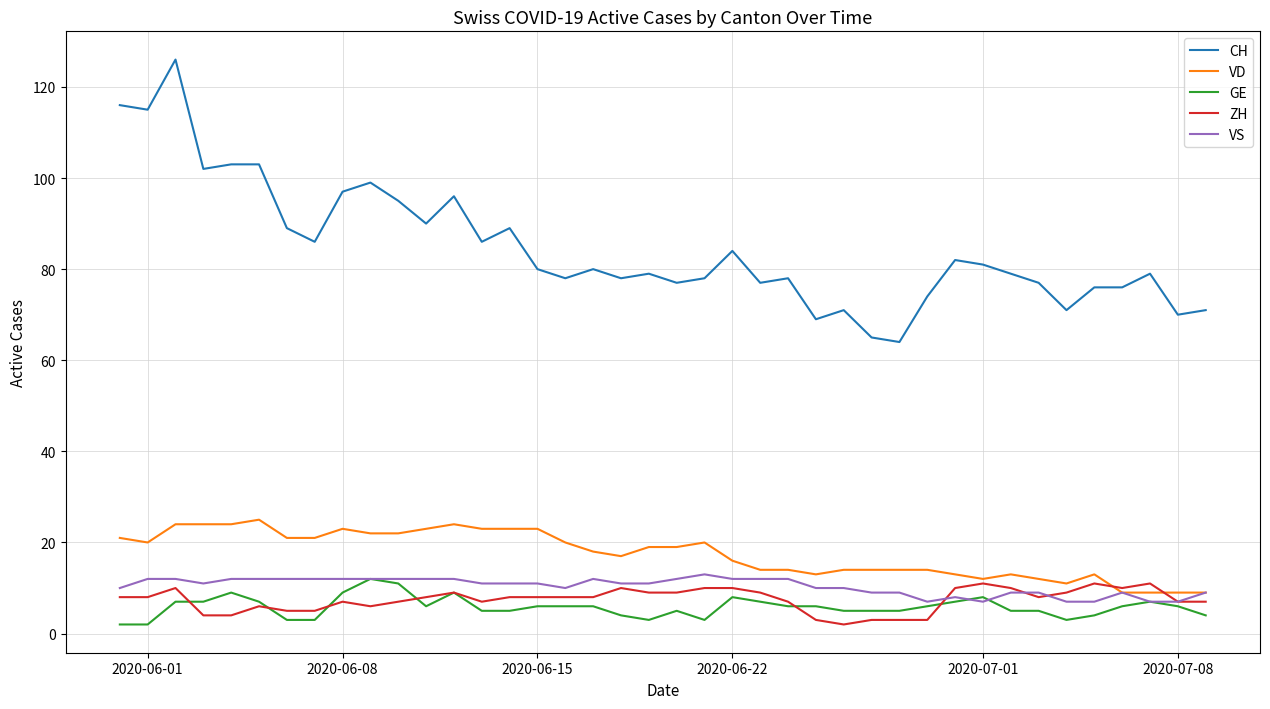

How many lines are shown in the chart?

5